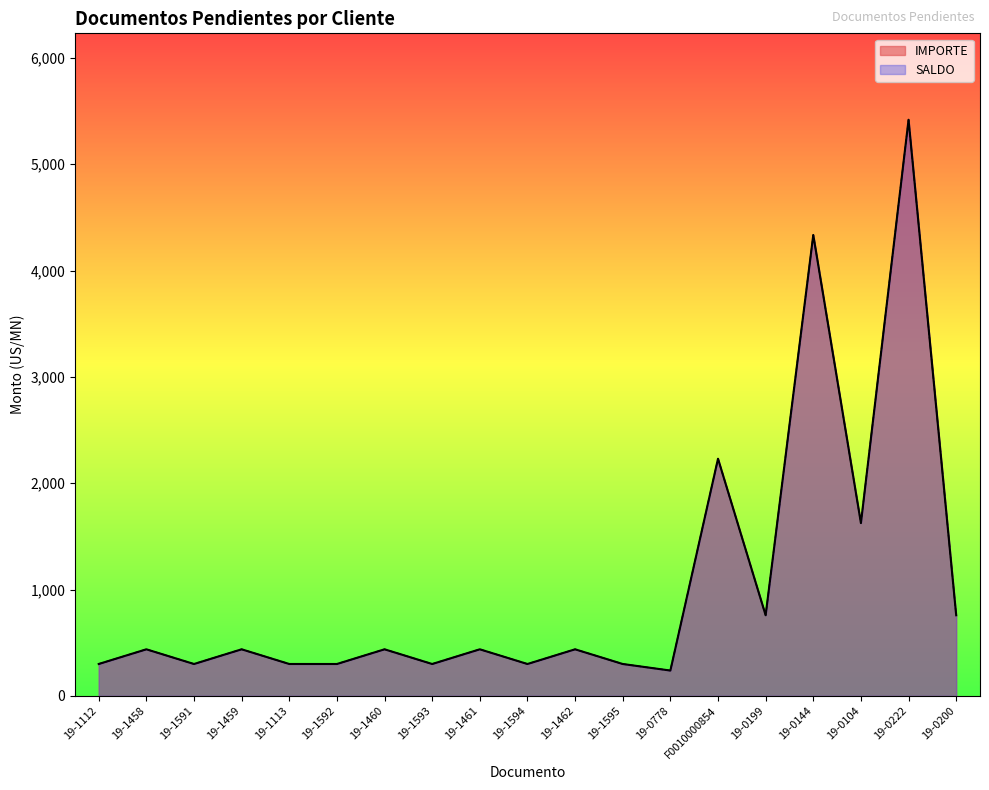

True or false: SALDO and IMPORTE intersect in this chart.

False